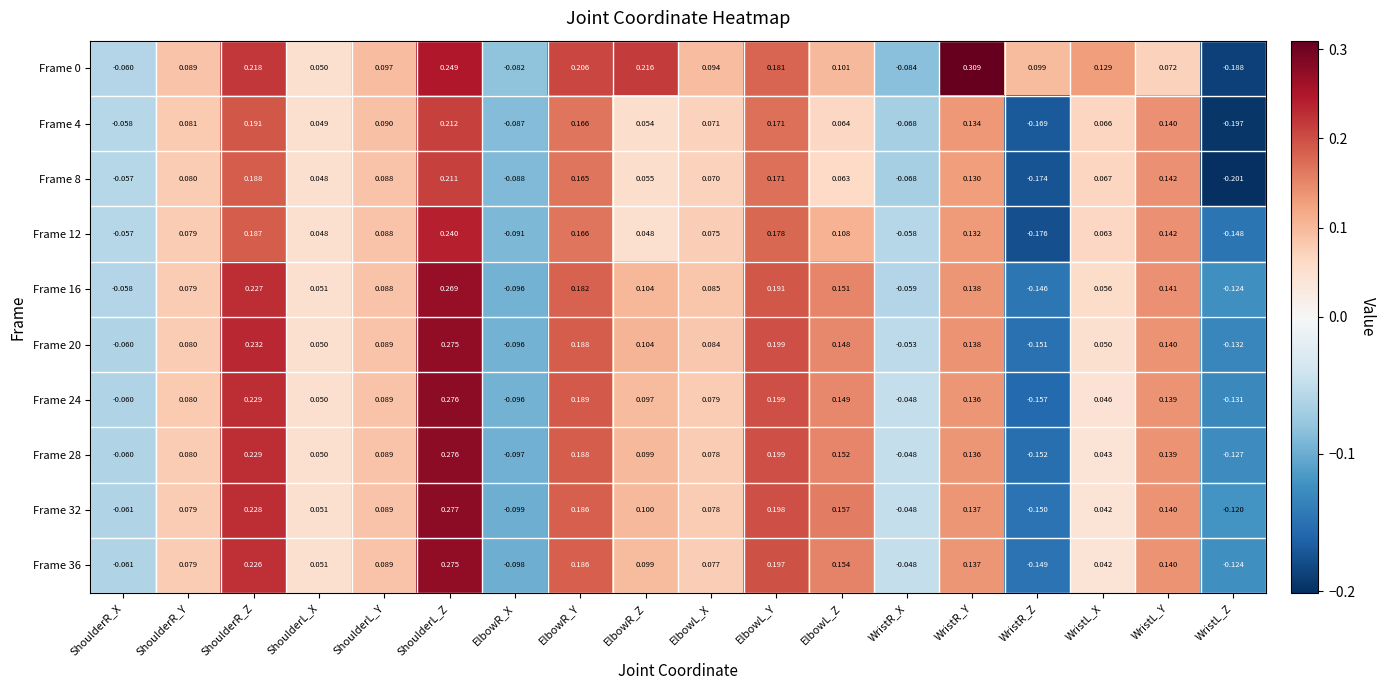

Rank the categories by Frame 4 value from lowest to highest.

WristL_Z, WristR_Z, ElbowR_X, WristR_X, ShoulderR_X, ShoulderL_X, ElbowR_Z, ElbowL_Z, WristL_X, ElbowL_X, ShoulderR_Y, ShoulderL_Y, WristR_Y, WristL_Y, ElbowR_Y, ElbowL_Y, ShoulderR_Z, ShoulderL_Z